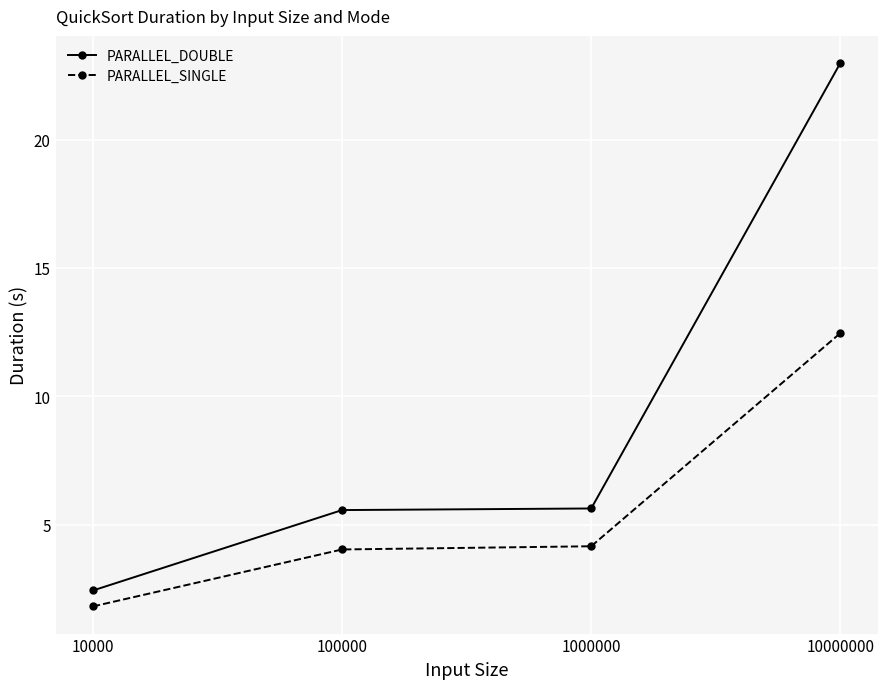

Is the value of PARALLEL_DOUBLE at 10000000 greater than the value of PARALLEL_SINGLE at 1000000?

Yes